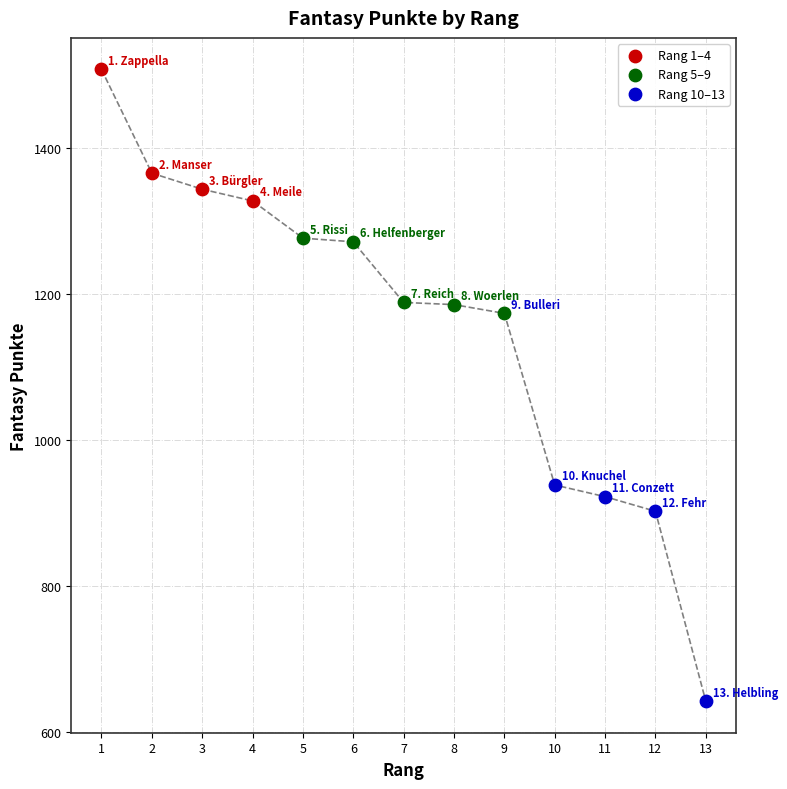

Which series contains the highest Y value?

Rang 1–4